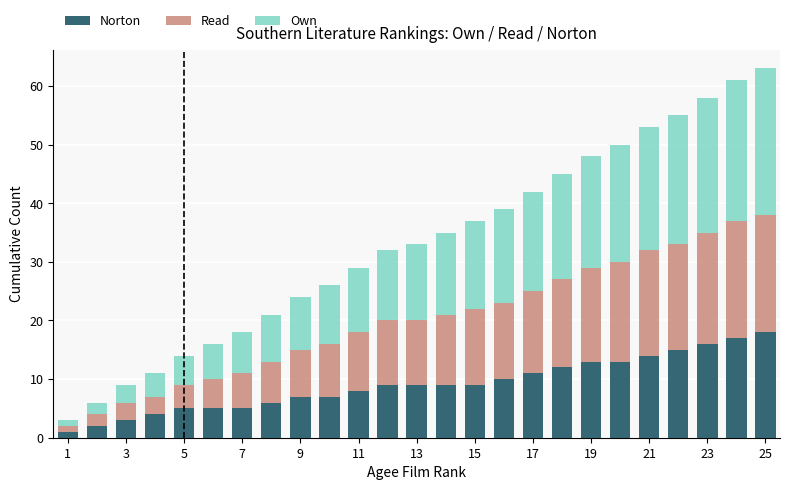

What is the highest value of the Norton series?

18